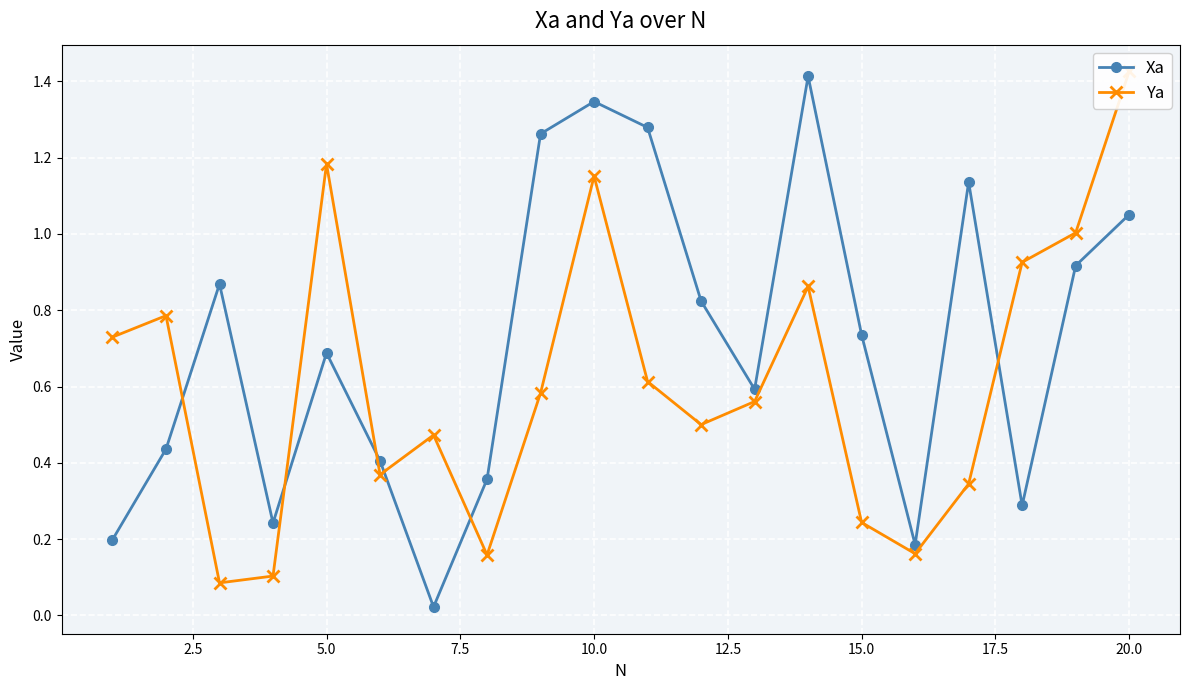

The Xa series shows 0.8 at 10.0. True or false?

False